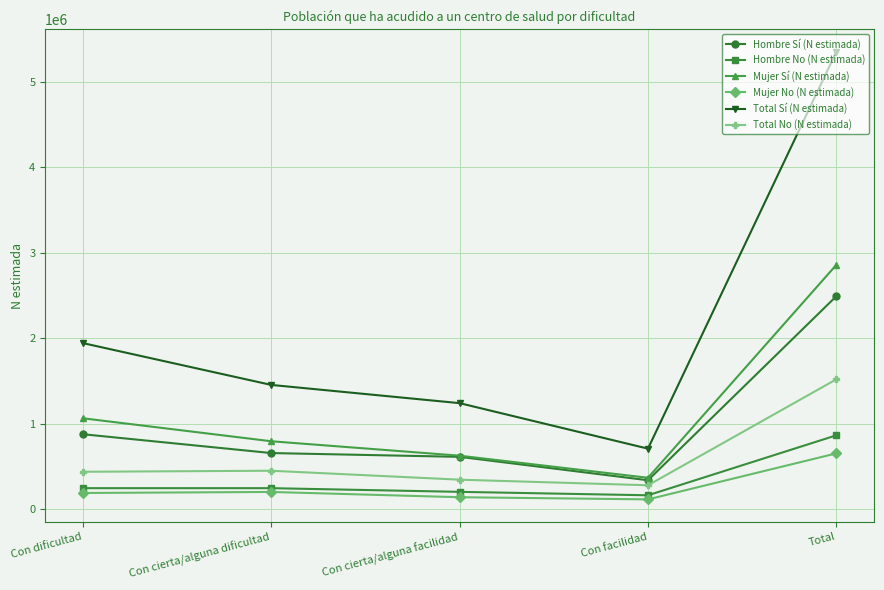

What is the highest value of the Mujer No (N estimada) series?

654825